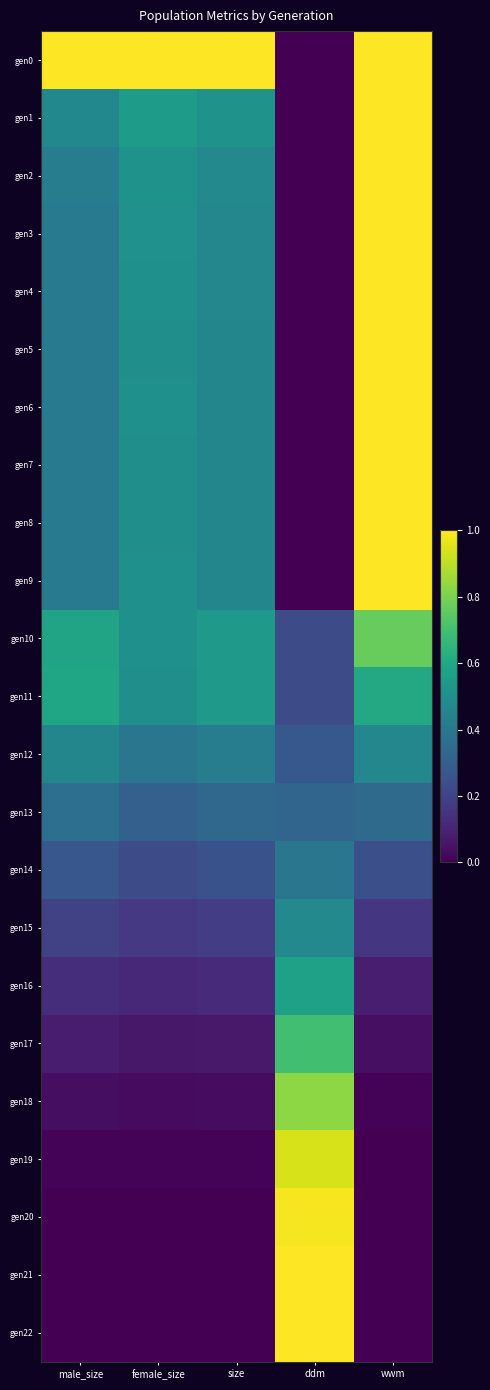

At how many categories does at least one series exceed 0?

5